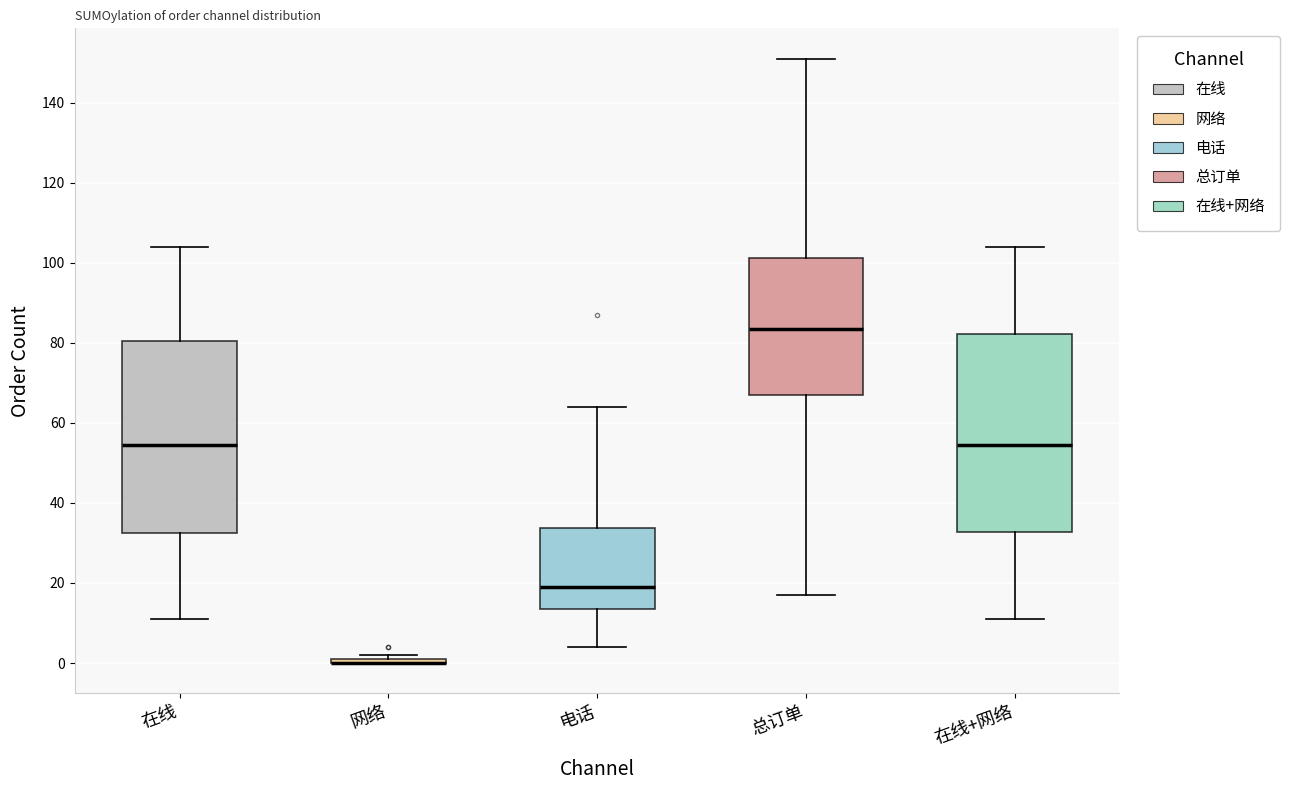

Where is the lower edge of the box for 在线+网络 on the y-axis? The values are not printed on the chart, so give them approximately, as read against the axis.

32